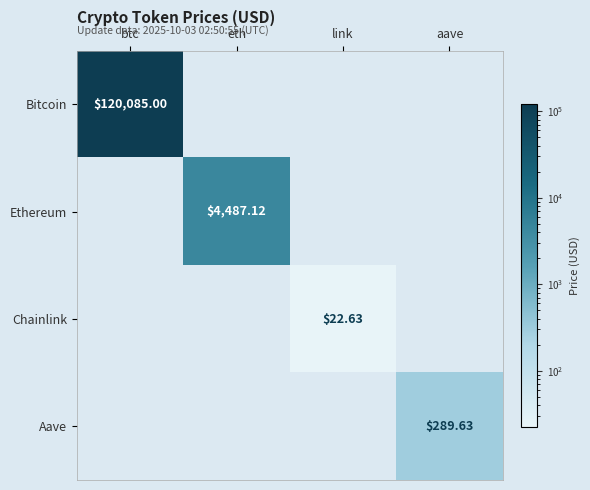

Is the value of Chainlink at link greater than the value of Aave at aave?

No